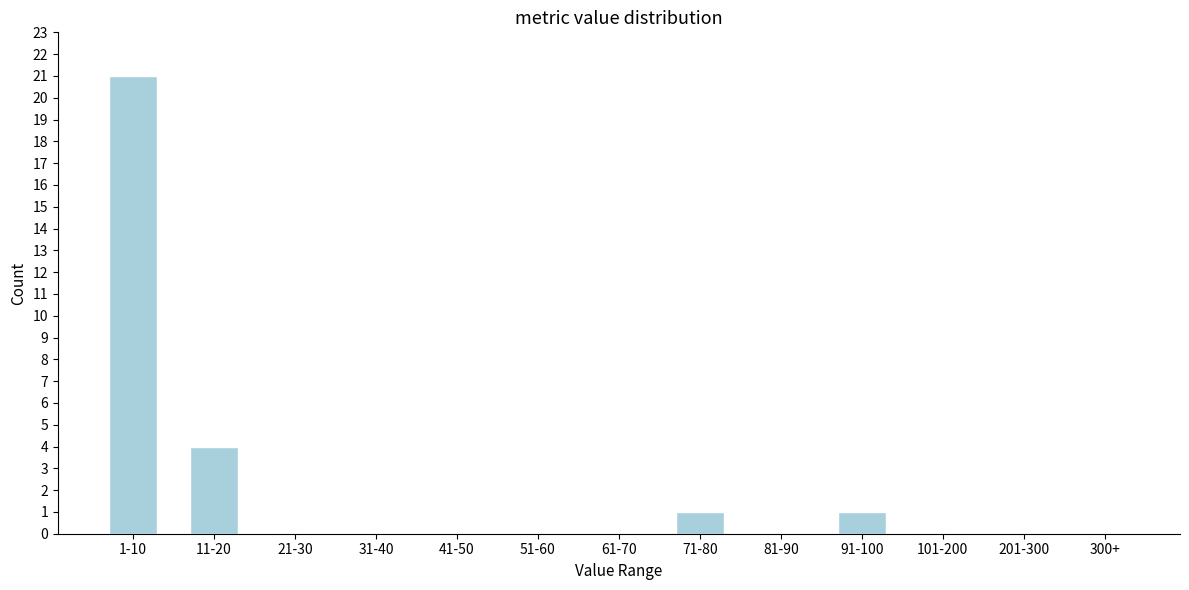

Reading left to right, list all the values displayed in this chart.

1-10=21	11-20=4	21-30=0	31-40=0	41-50=0	51-60=0	61-70=0	71-80=1	81-90=0	91-100=1	101-200=0	201-300=0	300+=0